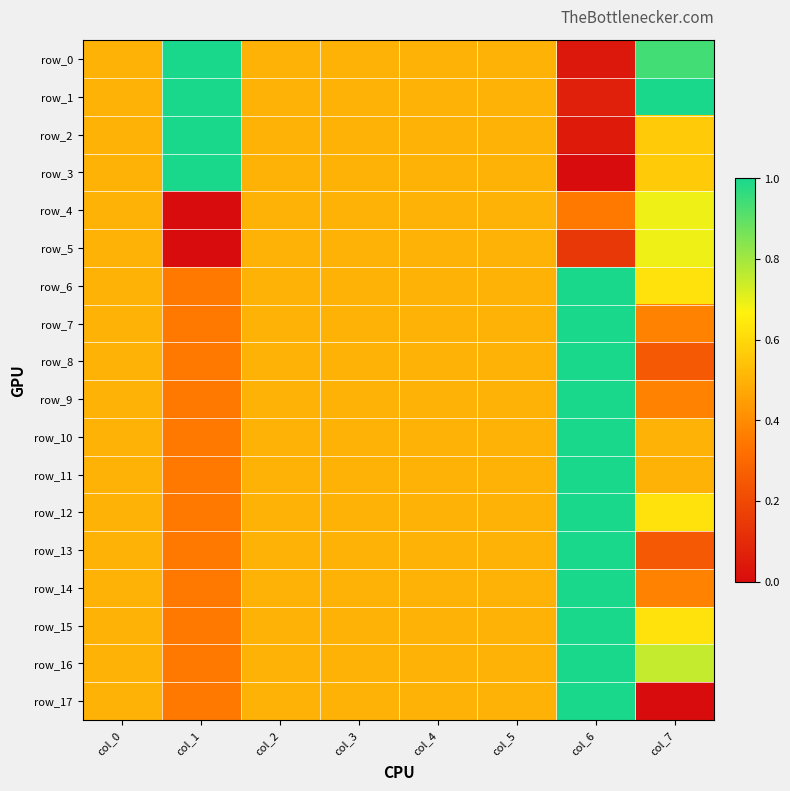

Which series has the largest range (max minus min)?

row_3